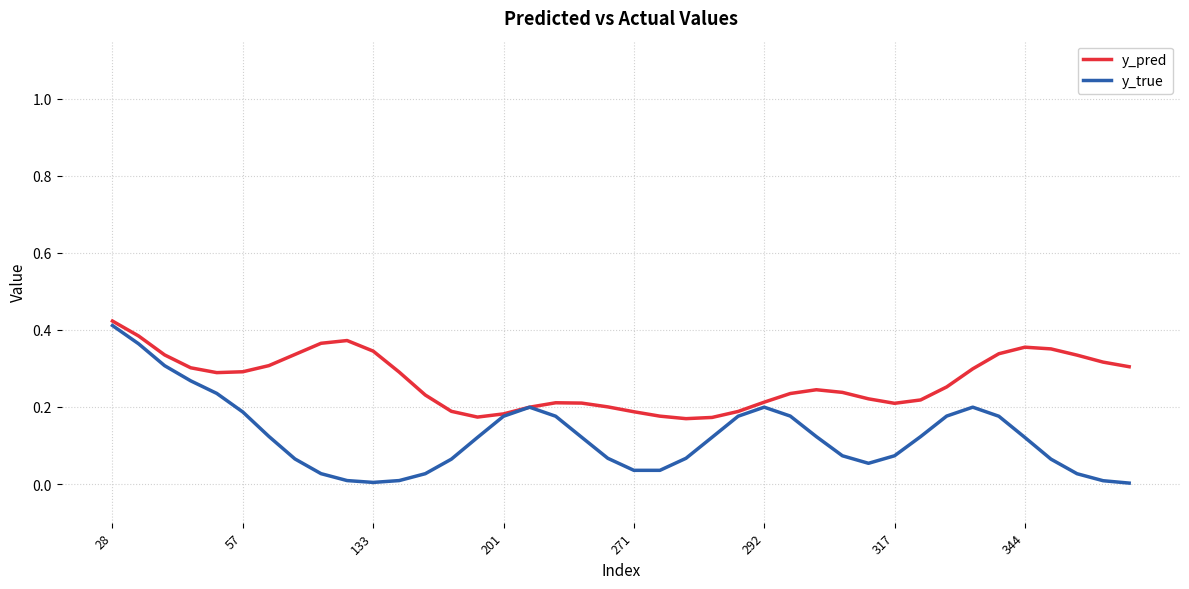

Which series has the widest spread of values?

y_true